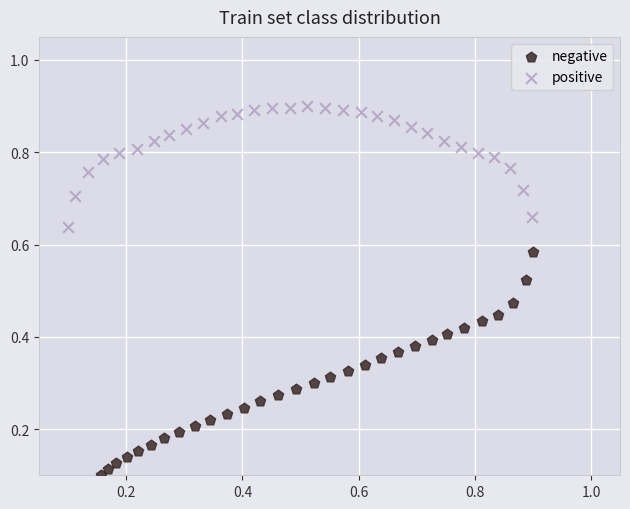

Which series reaches the maximum Y coordinate?

positive